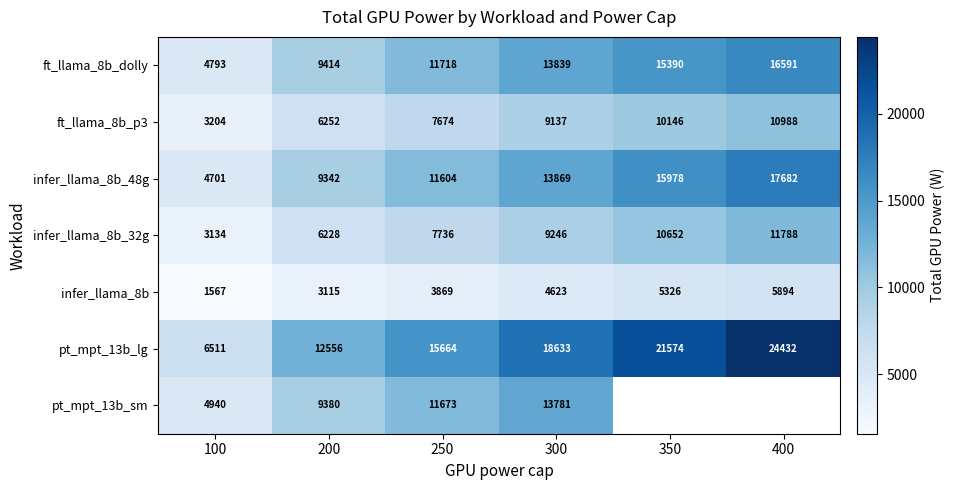

Is the value of ft_llama_8b_p3 at 100 greater than the value of ft_llama_8b_dolly at 300?

No